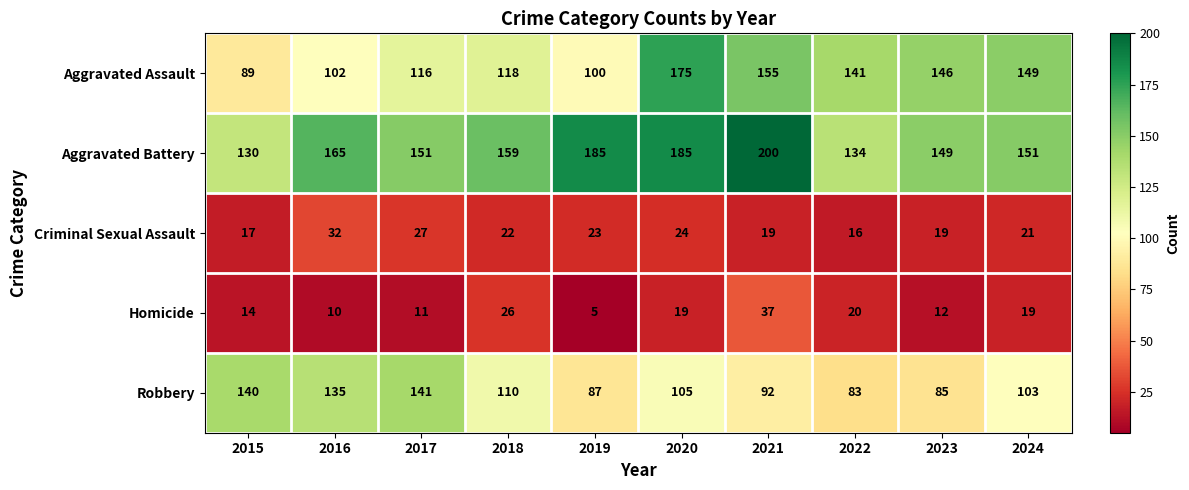

What is the lowest value of the Criminal Sexual Assault series?

16